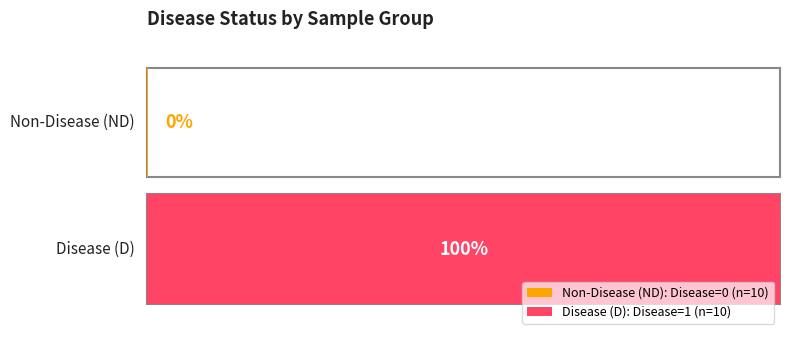

What is the average value of the D_Disease series?

1